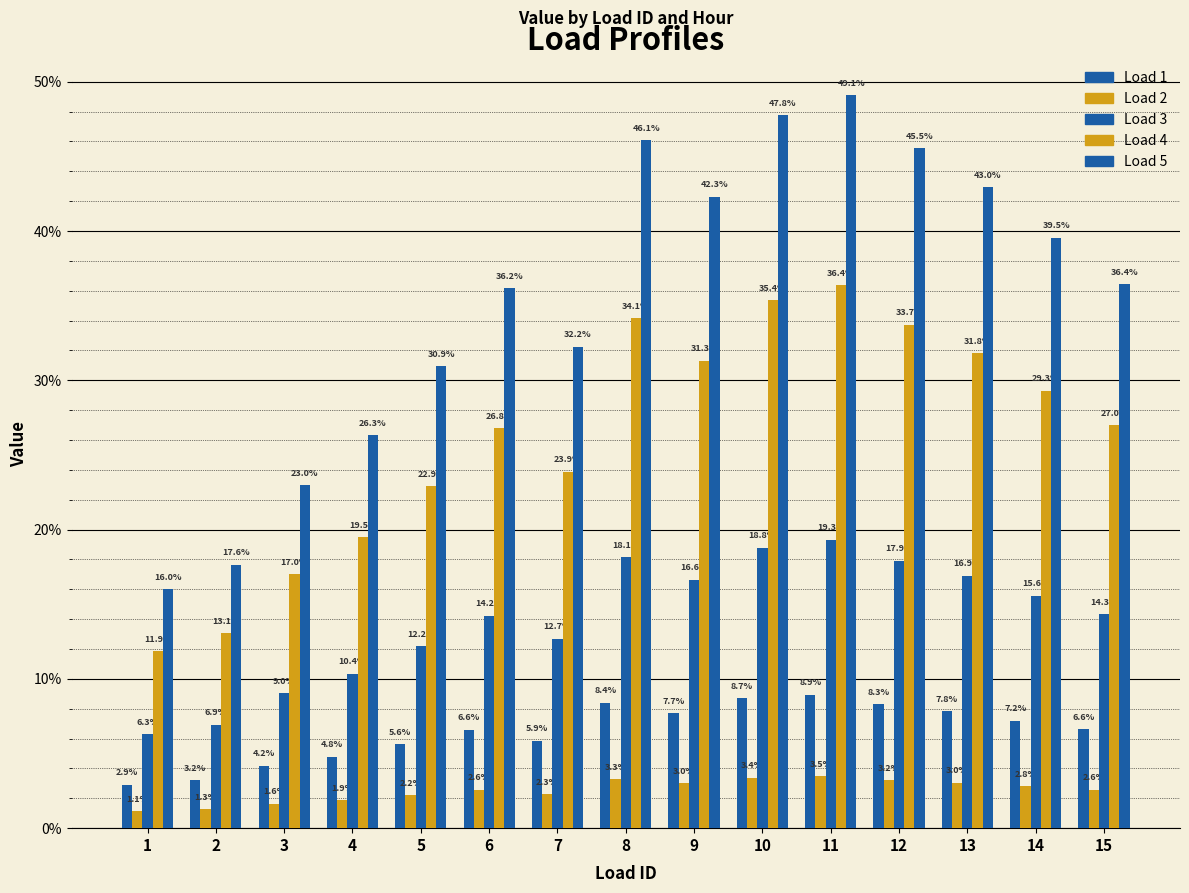

At which category does the chart reach its peak across all series?

11